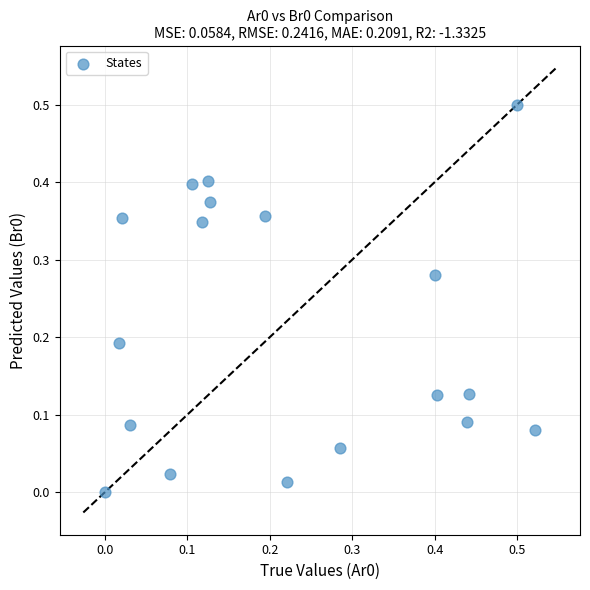

What is the range of X values (max minus min)?

0.5